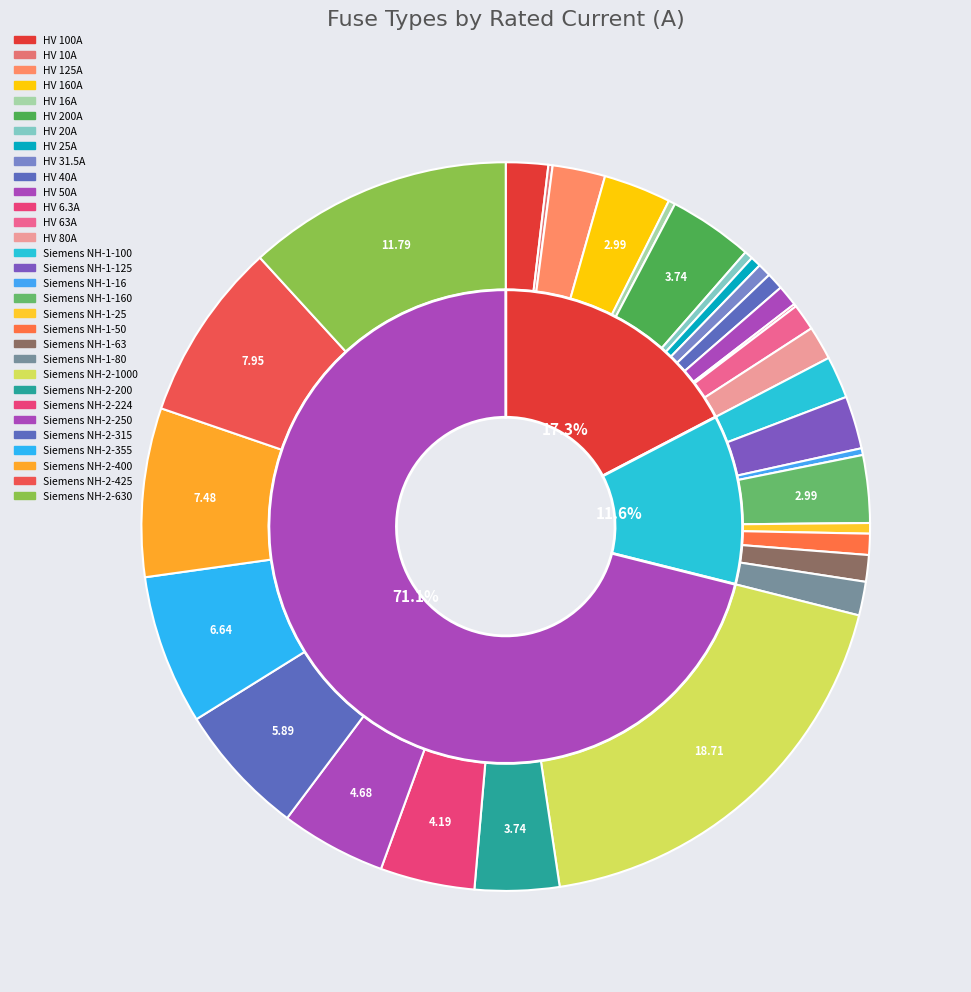

Does Siemens NH-2-200 account for over 50% of the chart?

No